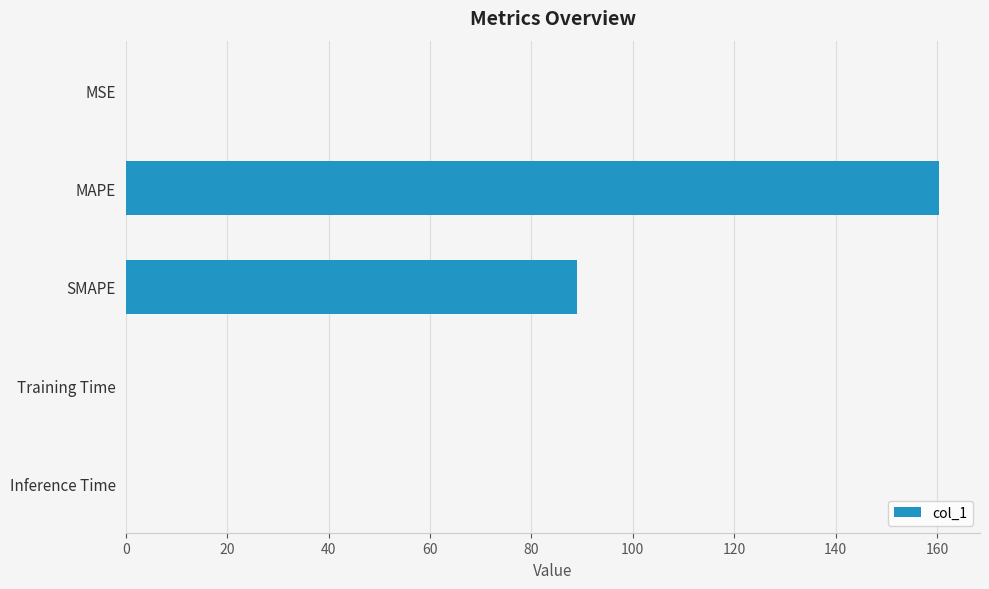

The value at Inference Time is 0.0. True or false?

True